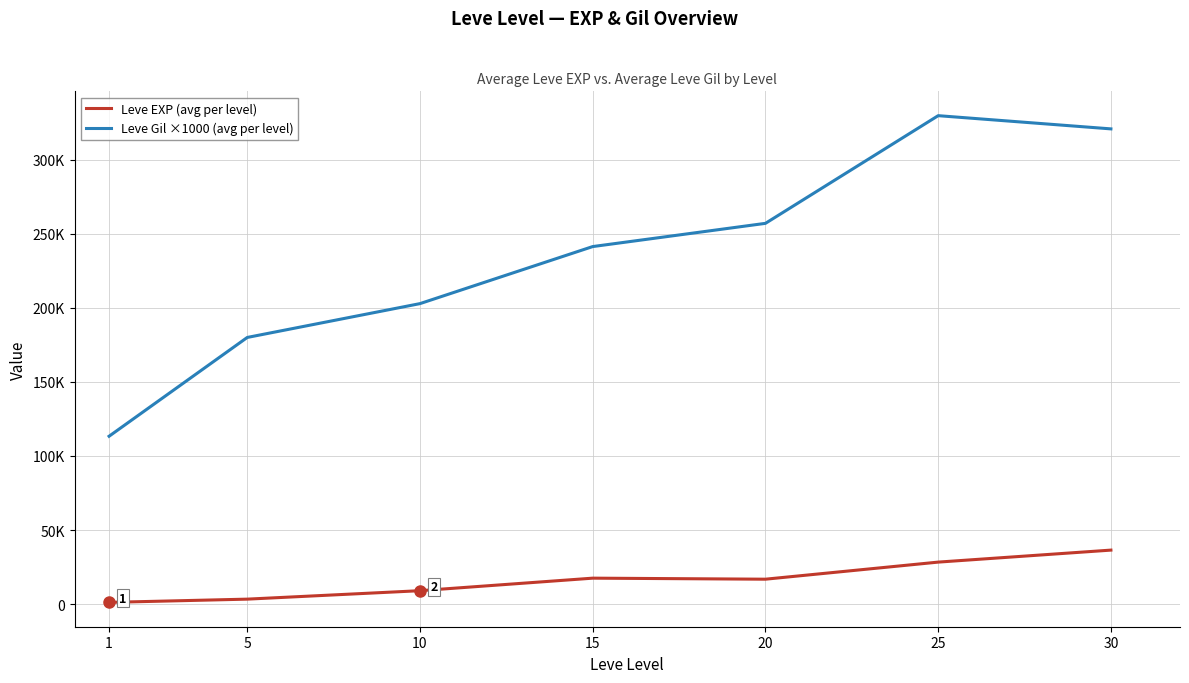

What is the sum of all Leve Gil ×1000 (avg per level) values?

1644916.7